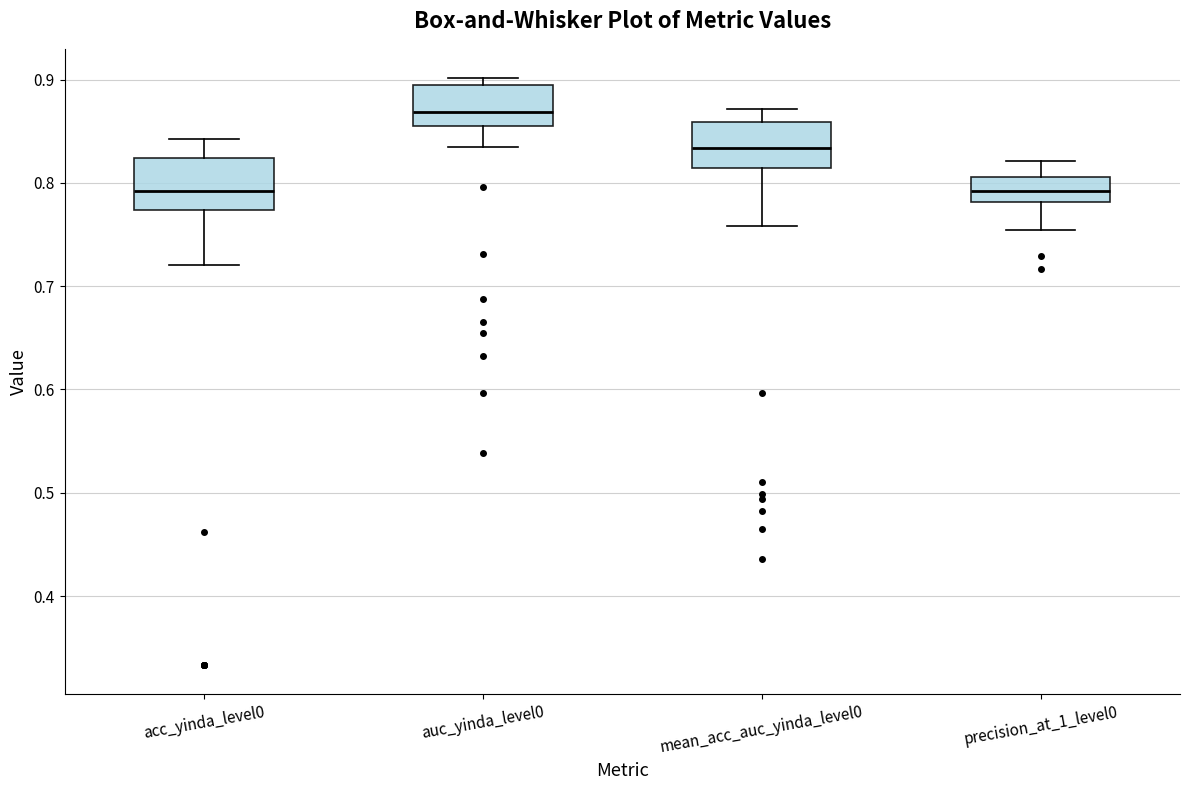

Which box's median line is the highest?

auc_yinda_level0